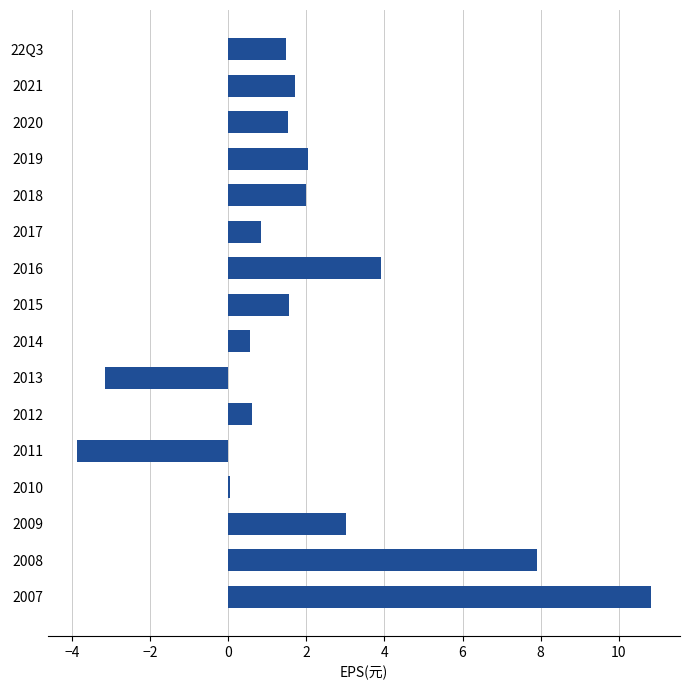

What is the change in value from 2019 to 2013?

-5.2